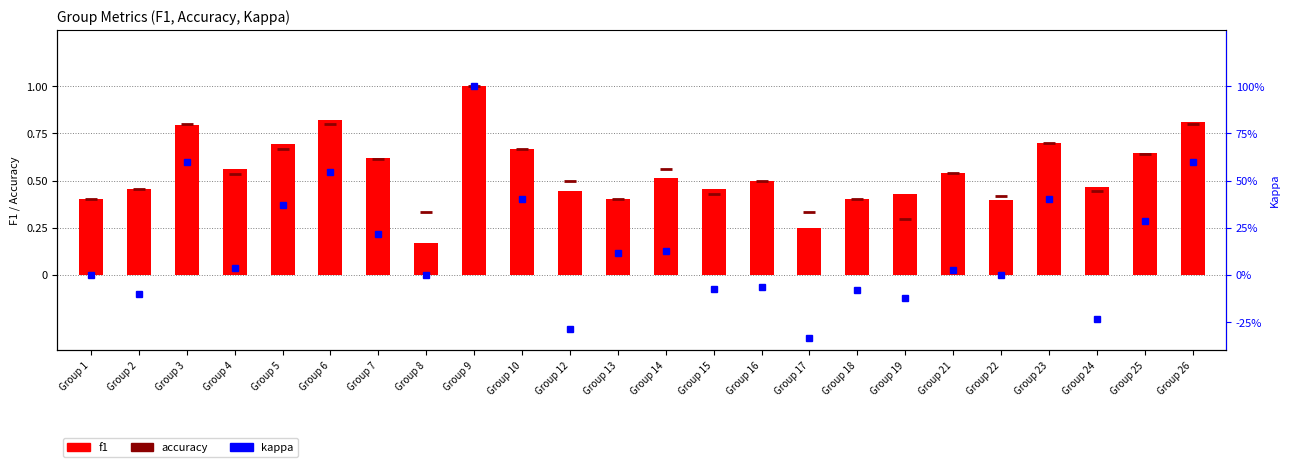

List the labels in order of kappa value, largest first.

Group 9, Group 3, Group 26, Group 6, Group 10, Group 23, Group 5, Group 25, Group 7, Group 14, Group 13, Group 4, Group 21, Group 1, Group 8, Group 22, Group 16, Group 15, Group 18, Group 2, Group 19, Group 24, Group 12, Group 17